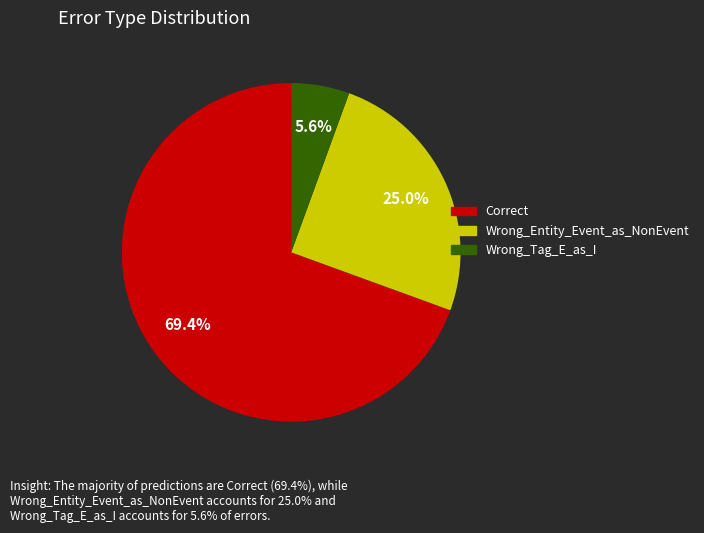

Which category has the biggest portion of the pie?

Correct